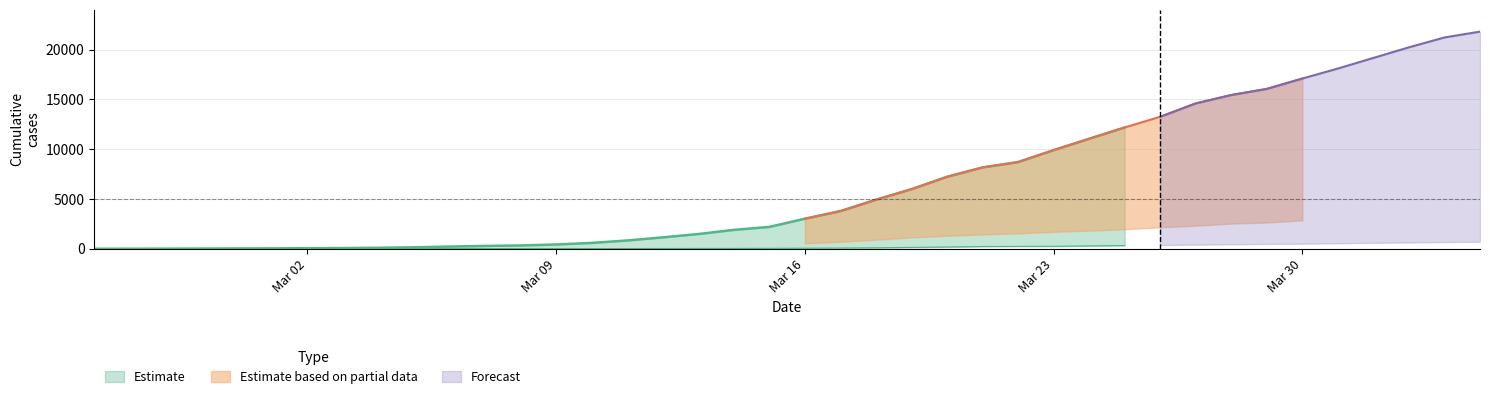

Reading right to left, list all the values displayed in this chart.

CH: 2020-04-04=21815	2020-04-03=21228	2020-04-02=20239	2020-04-01=19173	2020-03-31=18106	2020-03-30=17102	2020-03-29=16061	2020-03-28=15446	2020-03-27=14603	2020-03-26=13259	2020-03-25=12186	2020-03-24=11049	2020-03-23=9908	2020-03-22=8708	2020-03-21=8171	2020-03-20=7227	2020-03-19=5983	2020-03-18=4925	2020-03-17=3783	2020-03-16=3016	2020-03-15=2196	2020-03-14=1896	2020-03-13=1478	2020-03-12=1145	2020-03-11=830	2020-03-10=588	2020-03-09=429	2020-03-08=332	2020-03-07=283	2020-03-06=220	2020-03-05=144	2020-03-04=99	2020-03-03=70	2020-03-02=56	2020-03-01=38	2020-02-29=31	2020-02-28=19	2020-02-27=9	2020-02-26=5	2020-02-25=0
GE: 2020-04-04=3928	2020-04-03=3793	2020-04-02=3582	2020-04-01=3289	2020-03-31=3109	2020-03-30=2855	2020-03-29=2638	2020-03-28=2527	2020-03-27=2321	2020-03-26=2160	2020-03-25=1959	2020-03-24=1820	2020-03-23=1703	2020-03-22=1549	2020-03-21=1445	2020-03-20=1307	2020-03-19=1139	2020-03-18=911	2020-03-17=701	2020-03-16=549	2020-03-15=425	2020-03-14=343	2020-03-13=224	2020-03-12=153	2020-03-11=112	2020-03-10=79	2020-03-09=59	2020-03-08=44	2020-03-07=42	2020-03-06=29	2020-03-05=20	2020-03-04=15	2020-03-03=13	2020-03-02=13	2020-03-01=9	2020-02-29=8	2020-02-28=4	2020-02-27=1	2020-02-26=1	2020-02-25=0
AG: 2020-04-04=702	2020-04-03=673	2020-04-02=631	2020-04-01=596	2020-03-31=554	2020-03-30=506	2020-03-29=485	2020-03-28=444	2020-03-27=407	2020-03-26=367	2020-03-25=318	2020-03-24=283	2020-03-23=245	2020-03-22=235	2020-03-21=223	2020-03-20=175	2020-03-19=134	2020-03-18=96	2020-03-17=69	2020-03-16=56	2020-03-15=43	2020-03-14=33	2020-03-13=30	2020-03-12=27	2020-03-11=20	2020-03-10=18	2020-03-09=15	2020-03-08=14	2020-03-07=14	2020-03-06=12	2020-03-05=11	2020-03-04=10	2020-03-03=7	2020-03-02=7	2020-03-01=4	2020-02-29=3	2020-02-28=1	2020-02-27=1	2020-02-26=1	2020-02-25=0